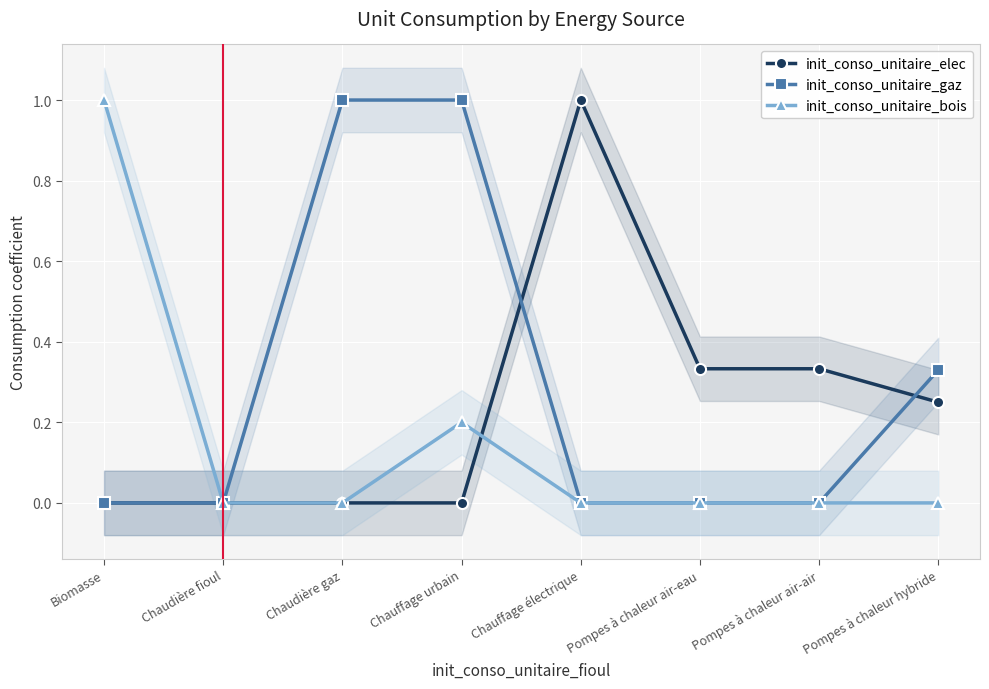

What is the label of the 1st point from the right?

Pompes à chaleur hybride